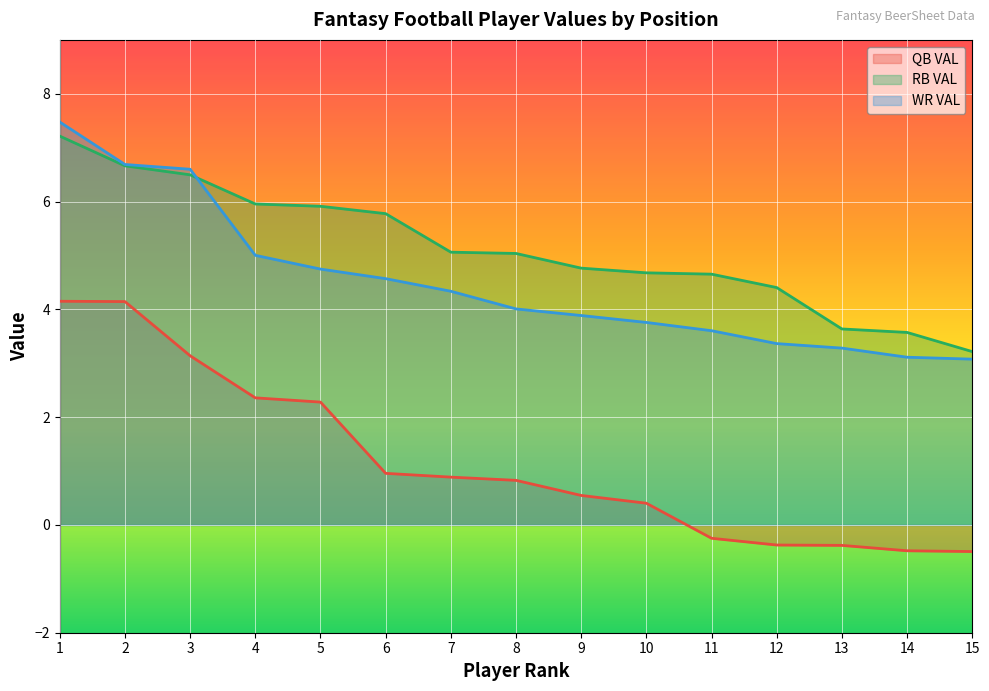

List the series in order of their overall mean, highest first.

RB VAL, WR VAL, QB VAL